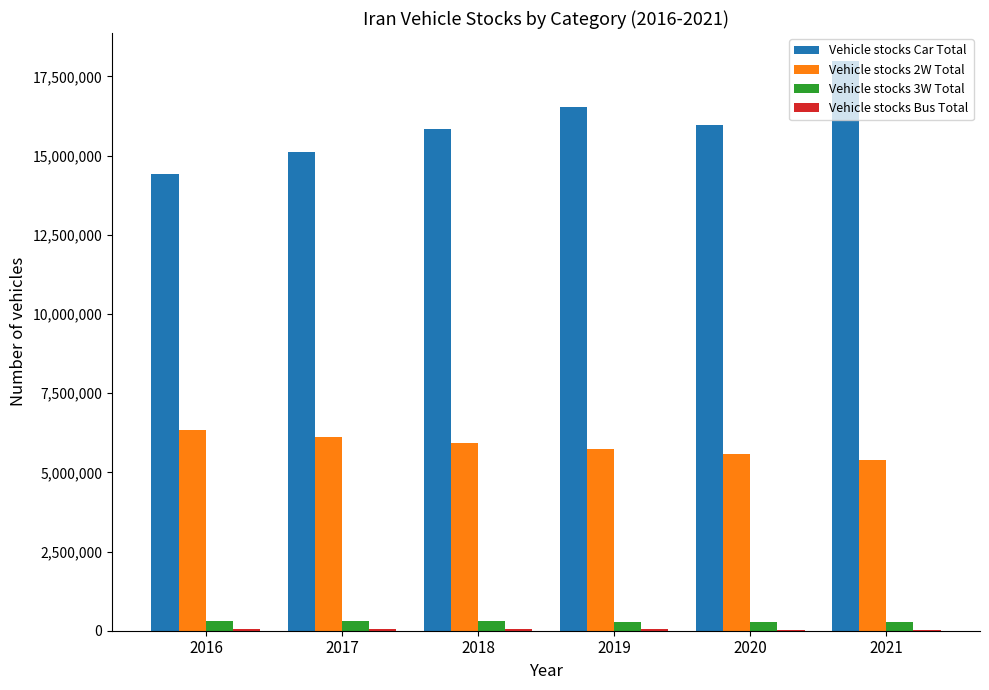

The value of Vehicle stocks 2W Total at 2018 is 5923807. True or false?

True